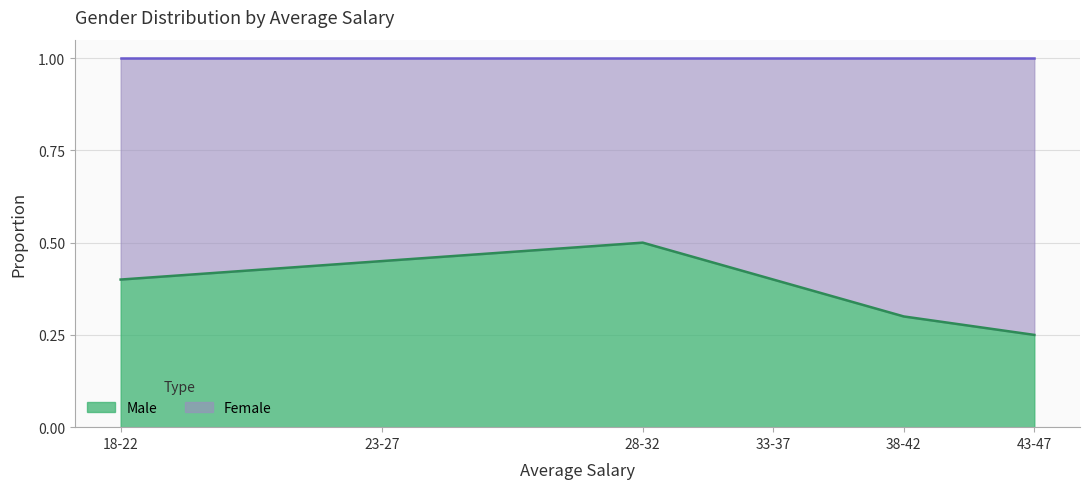

Reading left to right, transcribe all the data shown in this chart.

0.4	0.5	0.5	0.4	0.3	0.2